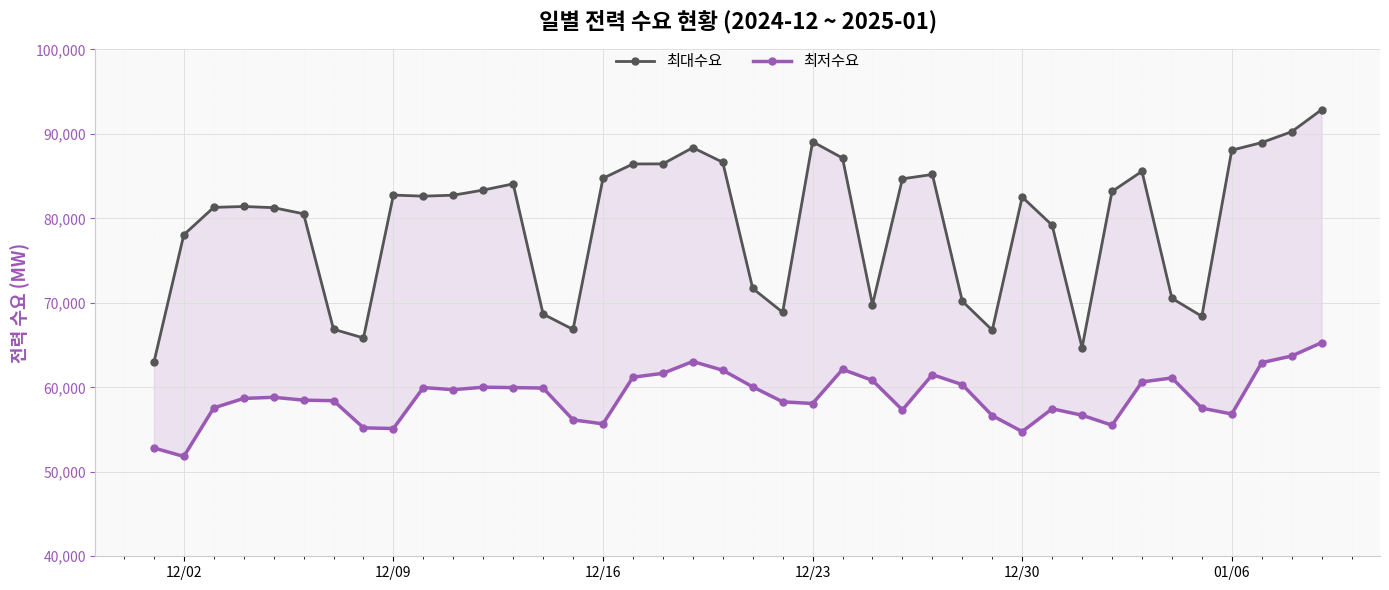

Which series has the largest total across all categories?

최대수요